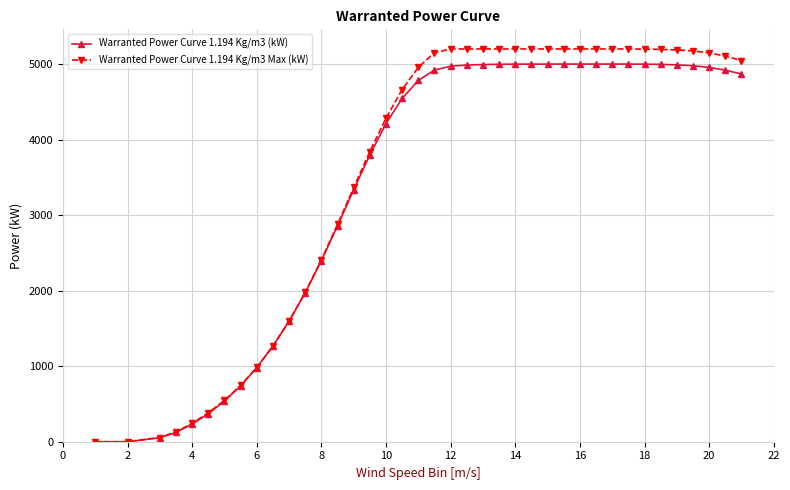

Which series has the largest range (max minus min)?

Warranted Power Curve 1.194 Kg/m3 Max (kW)